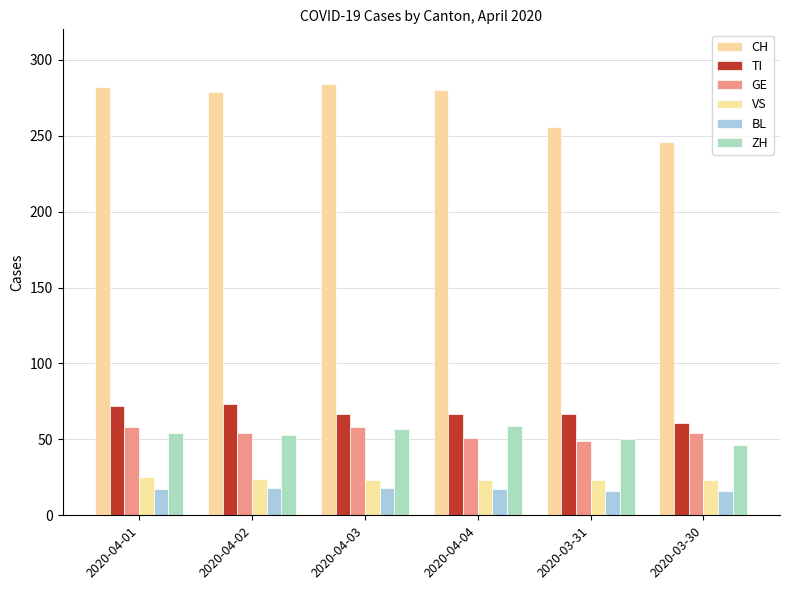

What is the label of the 4th bar from the right?

2020-04-03